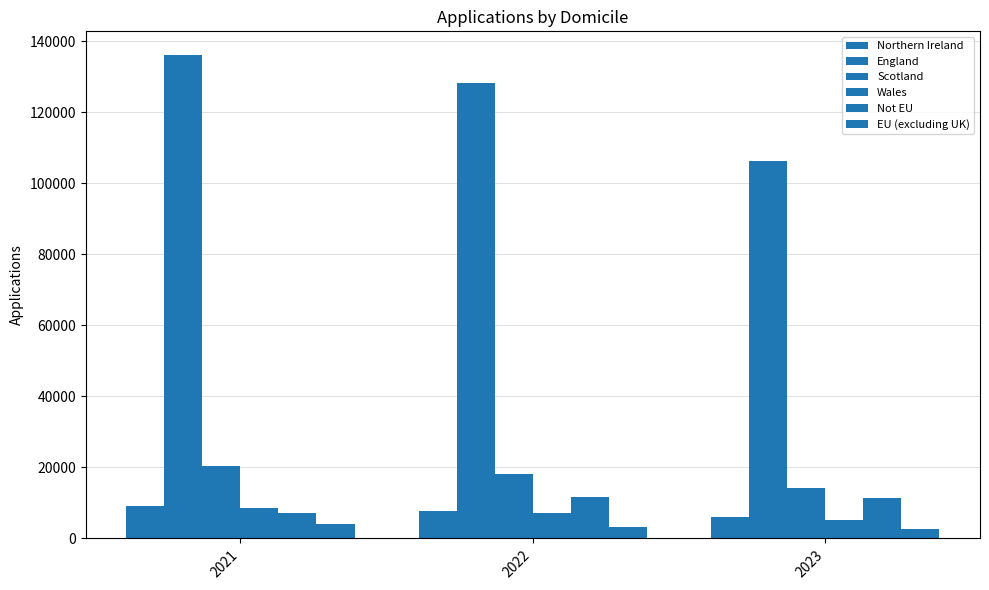

What is the value of the Northern Ireland bar at the 2nd from the left?

7860